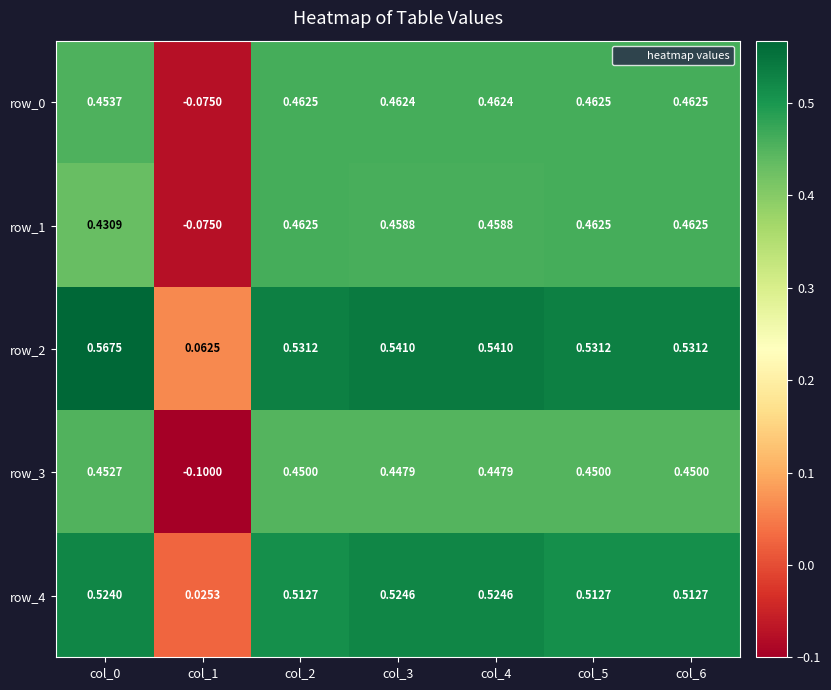

Is it true that row_3 equals 0.3 at col_5?

False